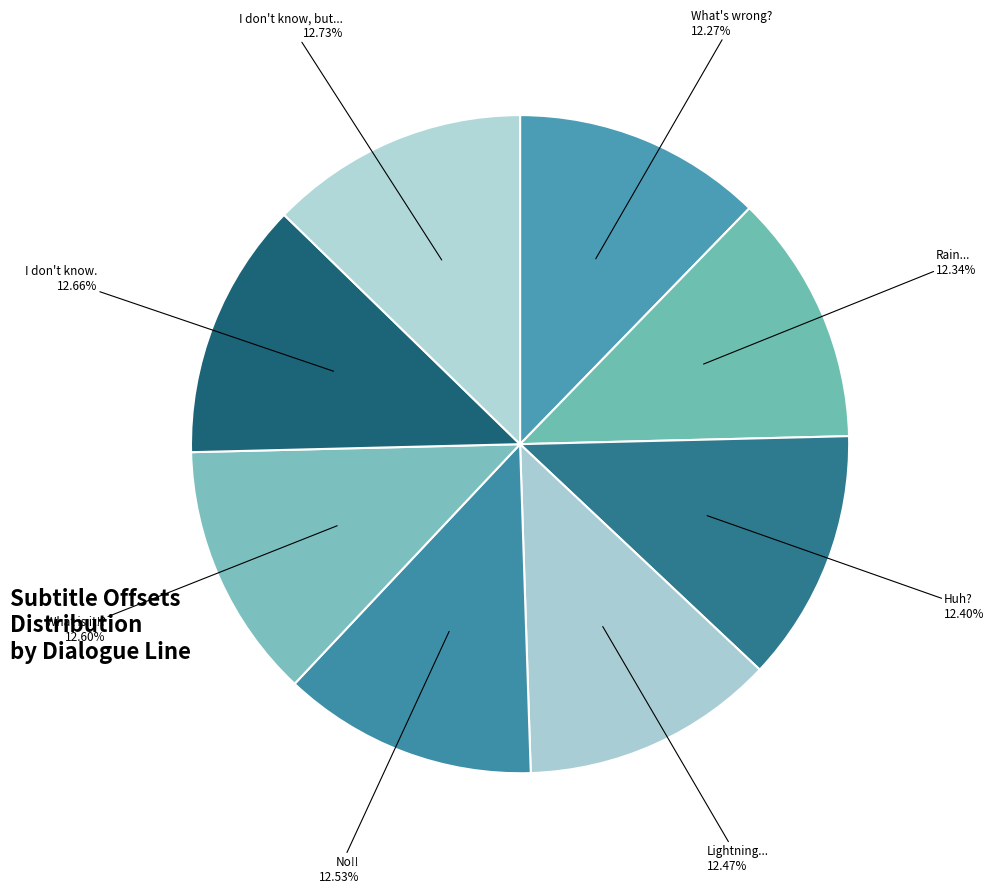

How many segments does this pie chart have?

8